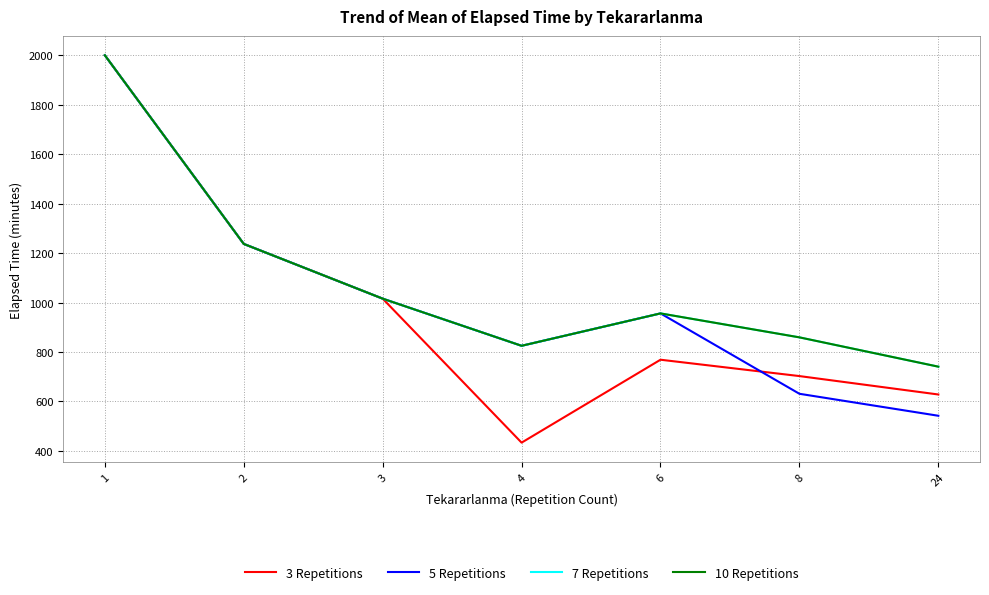

Is the value of 3 Repetitions at 6 greater than the value of 5 Repetitions at 24?

Yes